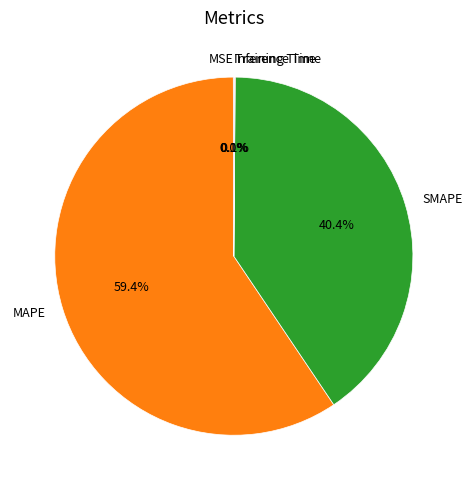

What is the largest slice in the pie chart?

MAPE